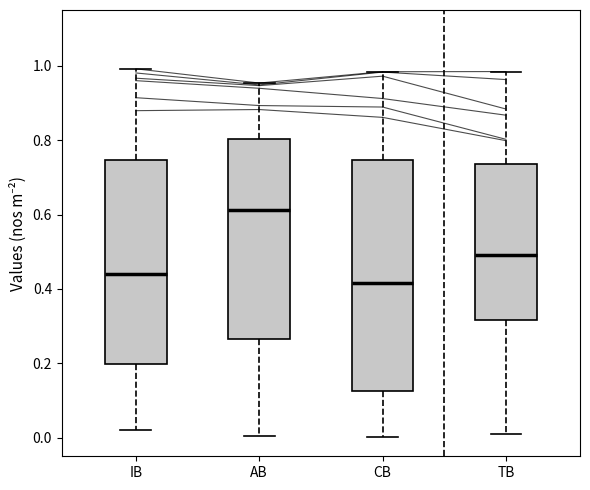

Which box is the tallest, from its lower edge to its upper edge?

CB